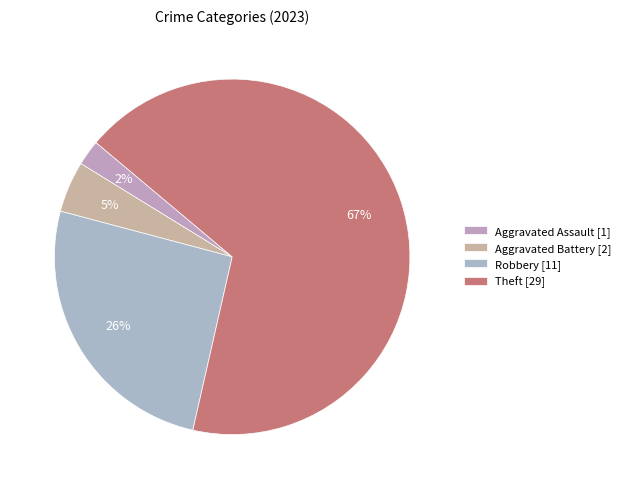

What is the majority slice?

Theft [29]